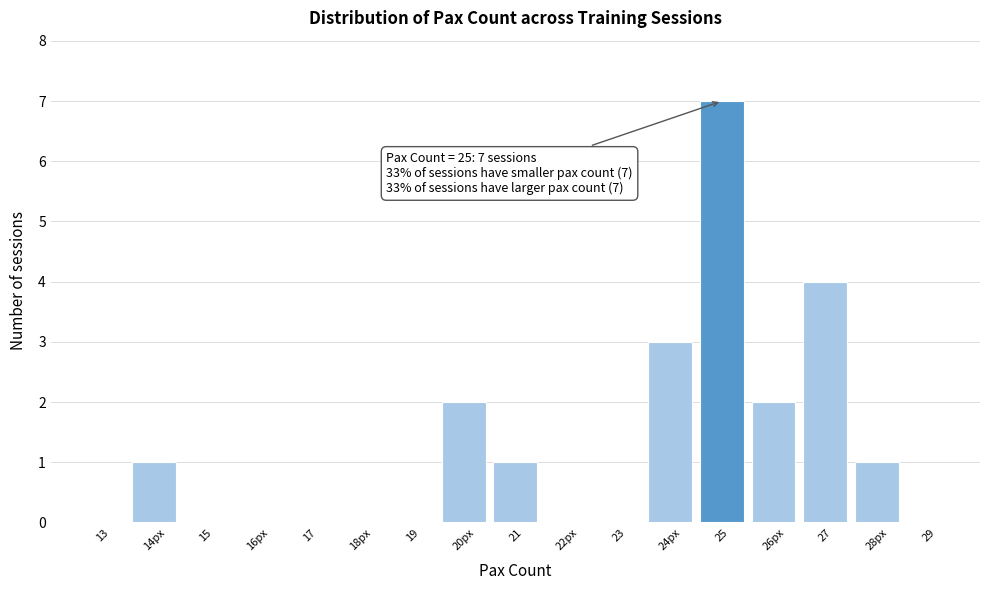

Reading right to left, transcribe all the data shown in this chart.

29=0	28px=1	27=4	26px=2	25=7	24px=3	23=0	22px=0	21=1	20px=2	19=0	18px=0	17=0	16px=0	15=0	14px=1	13=0